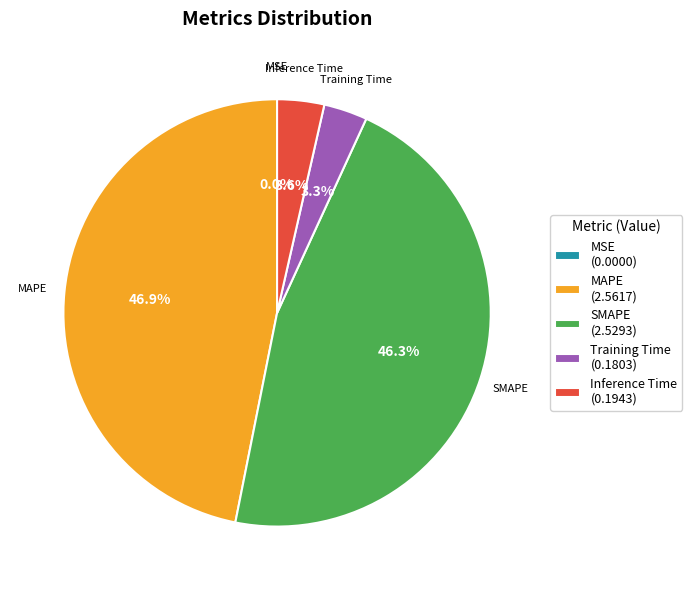

True or false: Inference Time accounts for 16% of the total.

False